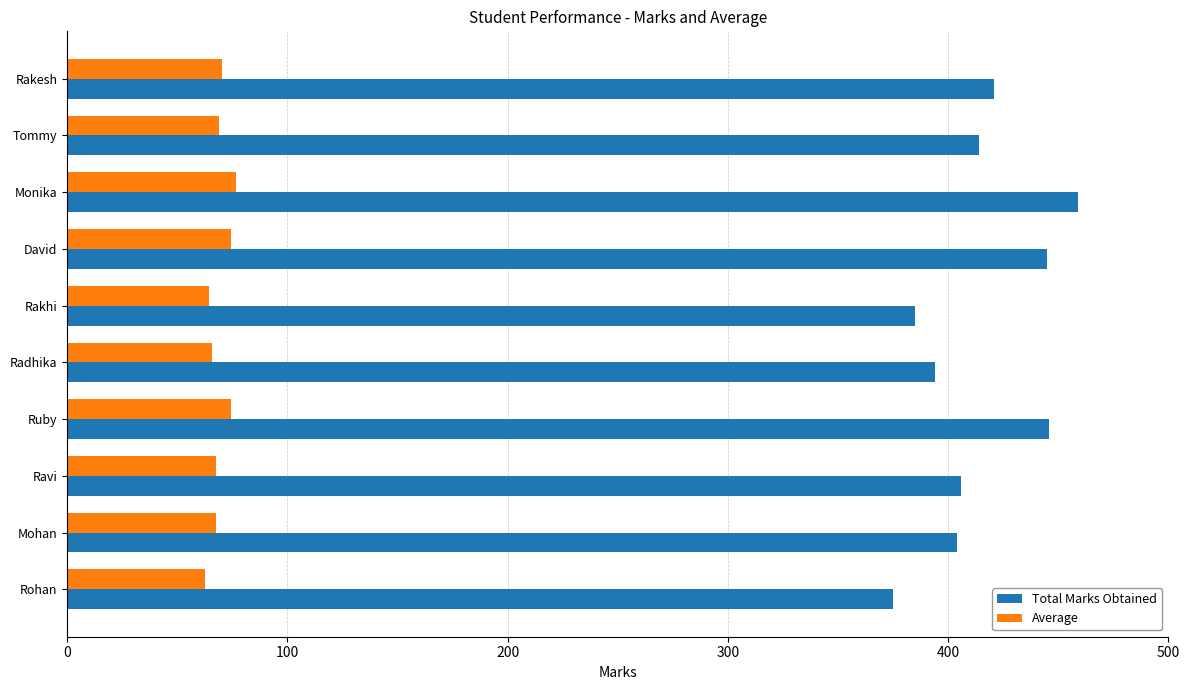

True or false: Total Marks Obtained has a value of 404.0 at Mohan.

True